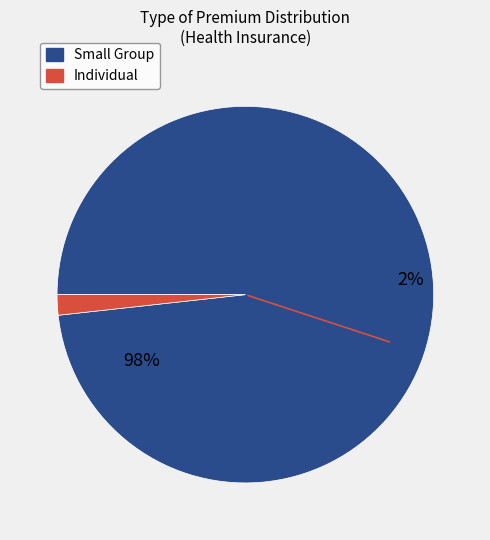

What is the change in value from Small Group to Individual?

-201437.5